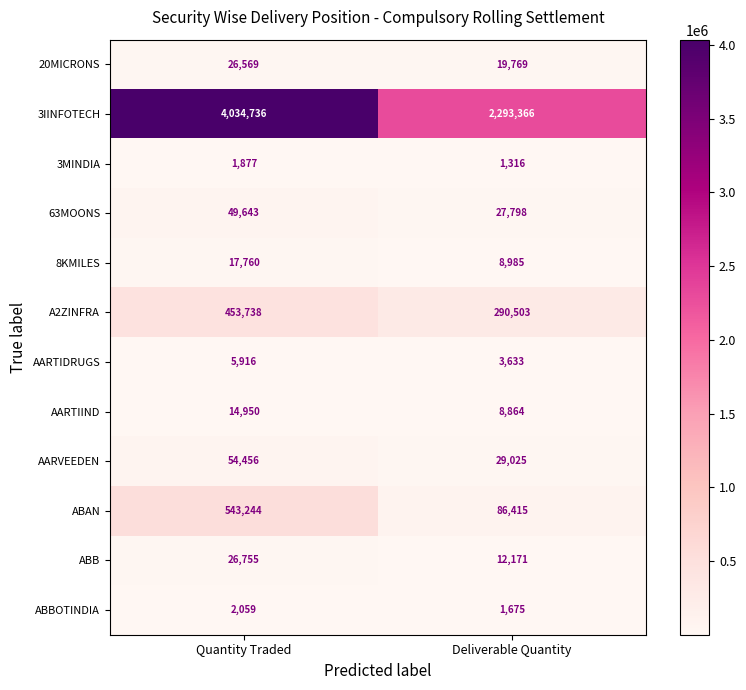

Which label corresponds to the largest value in the chart?

Quantity Traded